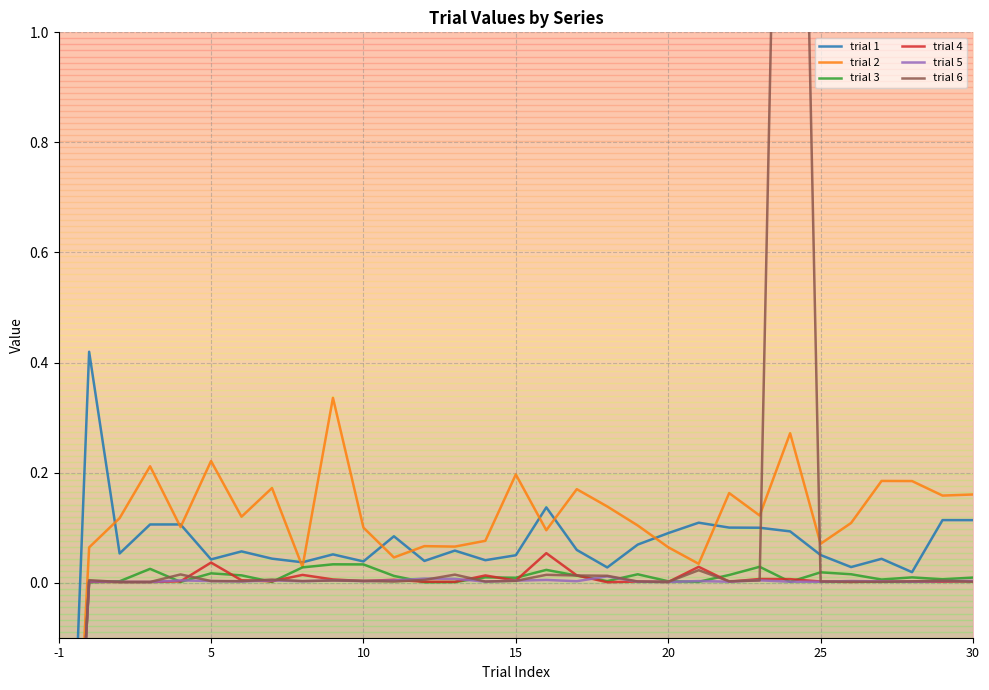

Which series changed the most between 25 and 28?

trial 2